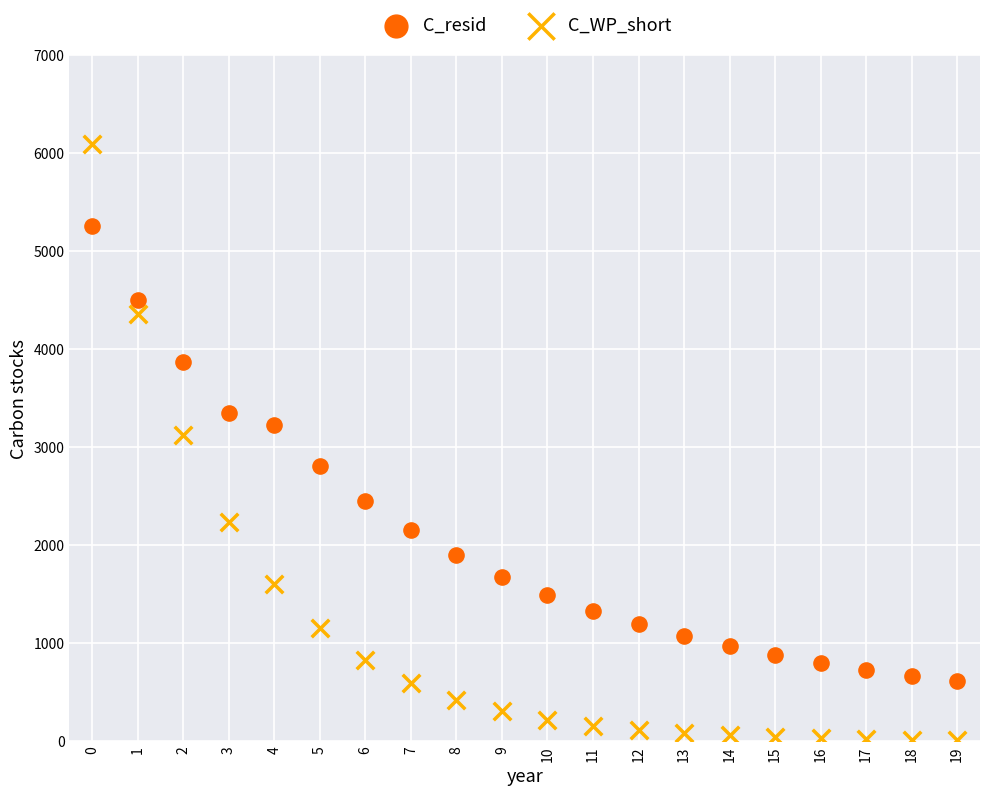

Across all series, what Y value is closest to 3050?

3126.7